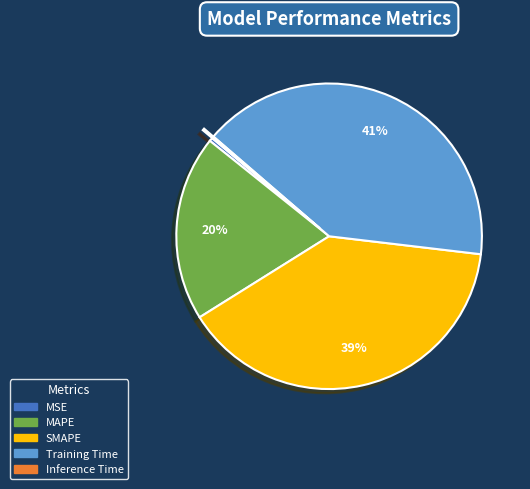

Does MSE represent more than half of the total?

No